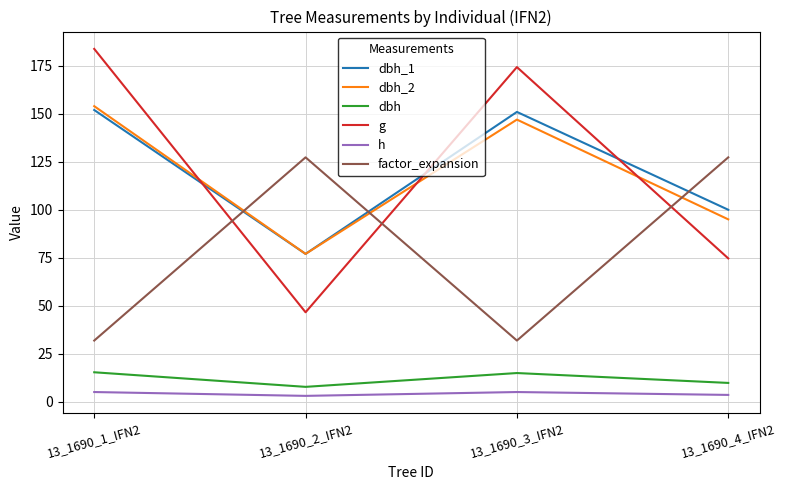

What position from the left is 13_1690_2_IFN2?

2